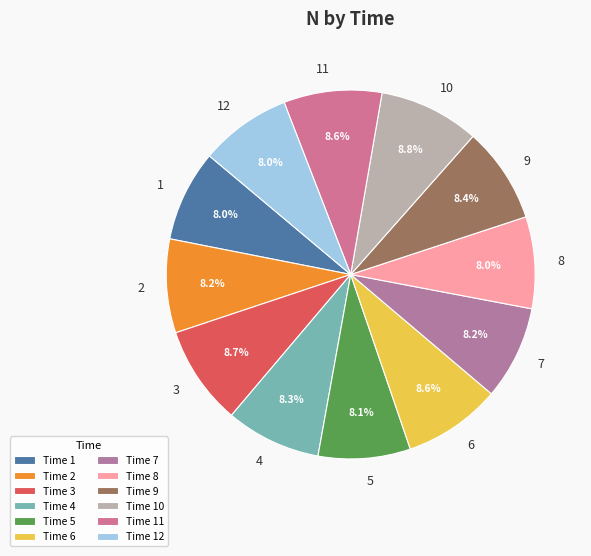

Which category has the smallest portion of the pie?

1